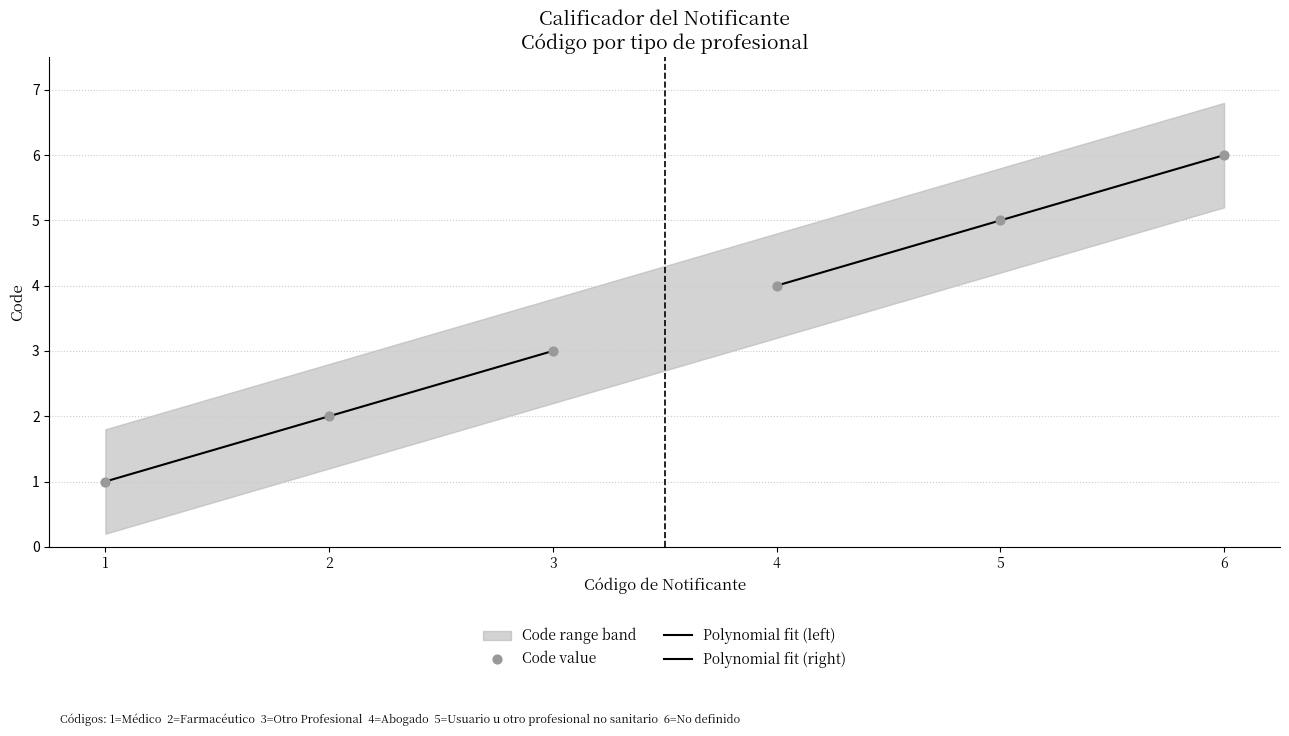

Approximately how many times larger is the value at 4 compared to 6?

0.7